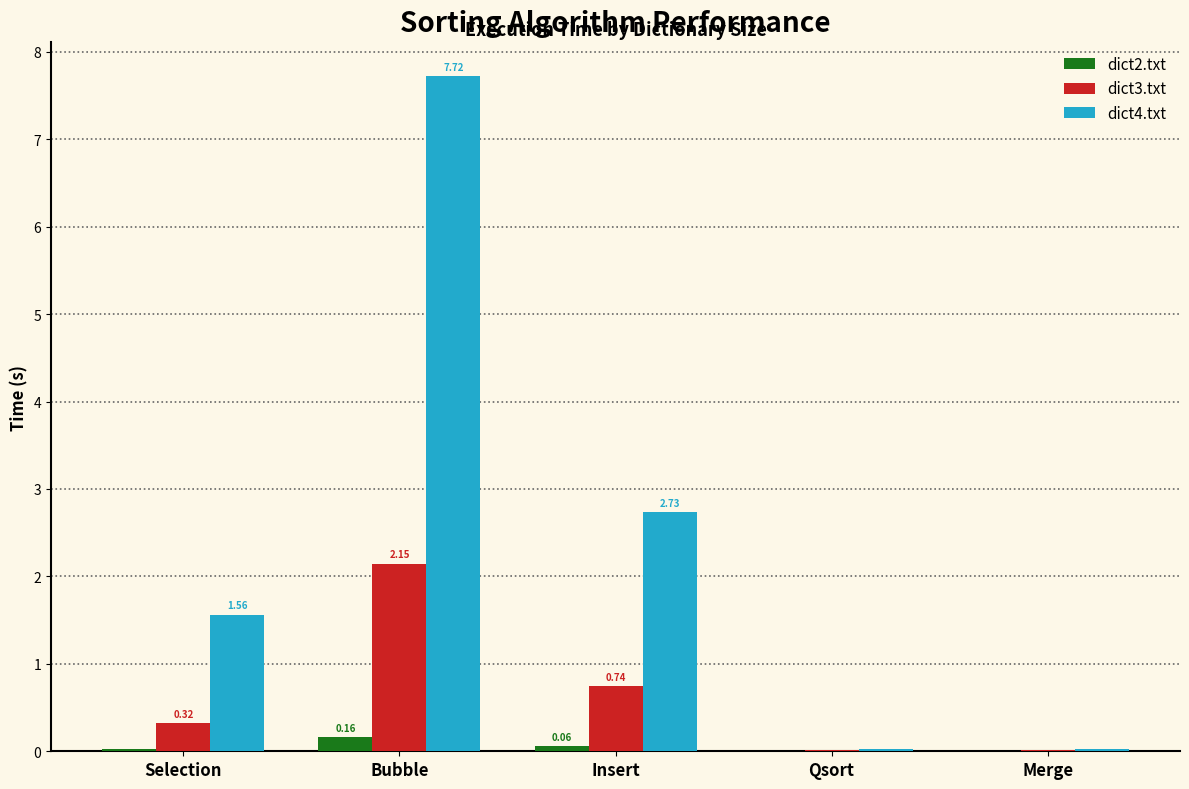

Which series has the largest total across all categories?

dict4.txt